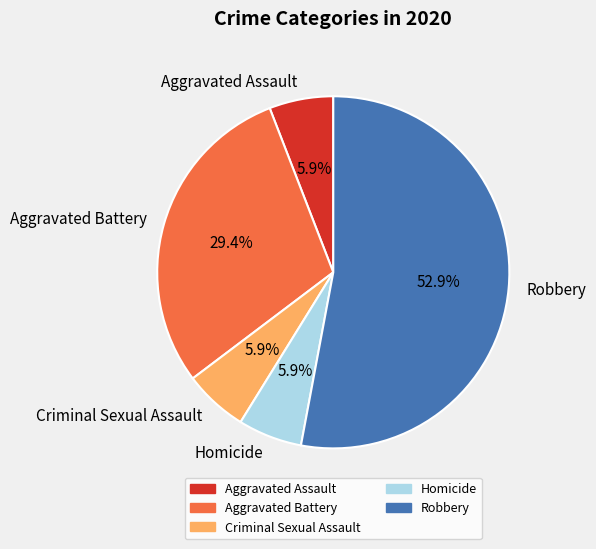

Count the number of slices in the pie.

5